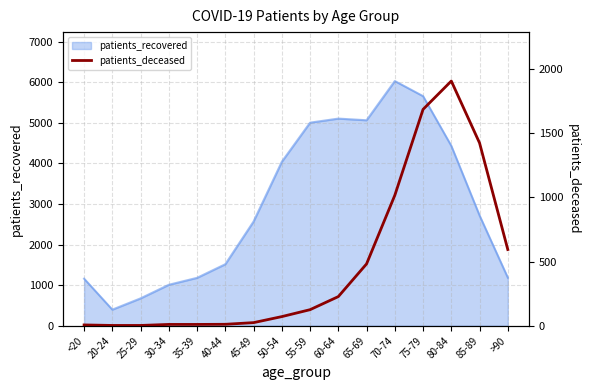

At which label is patients_recovered closest to 3214?

85-89